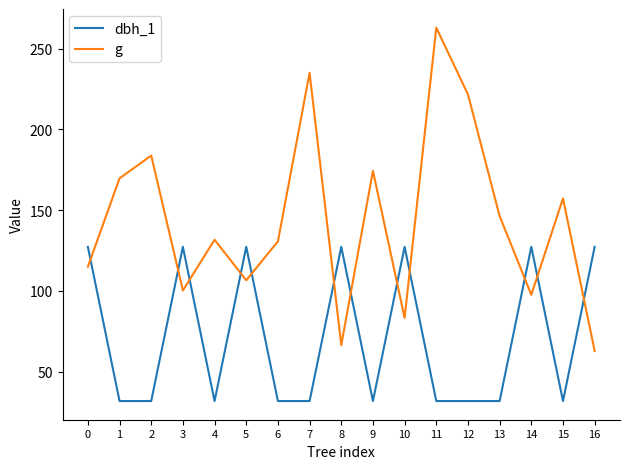

True or false: g and dbh_1 intersect in this chart.

True